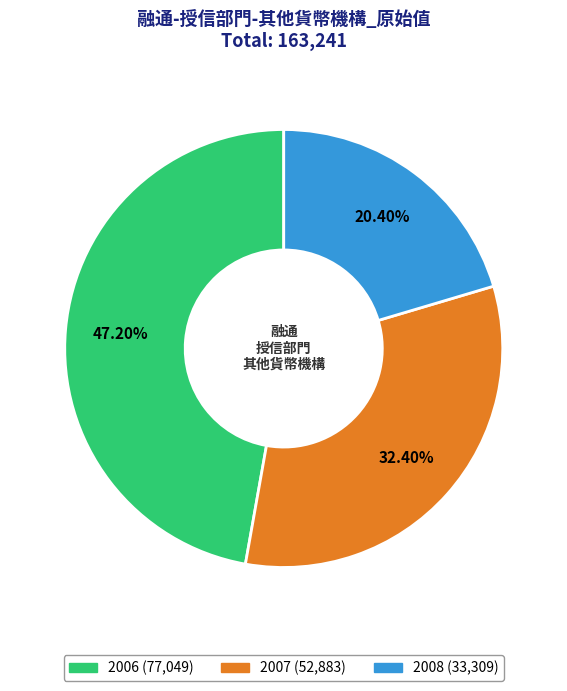

Which slice is the smallest?

2008